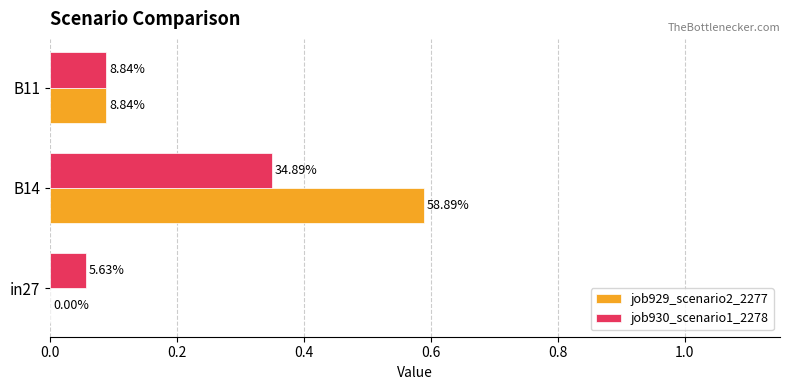

How many job929_scenario2_2277 values are between 0 and 1?

3